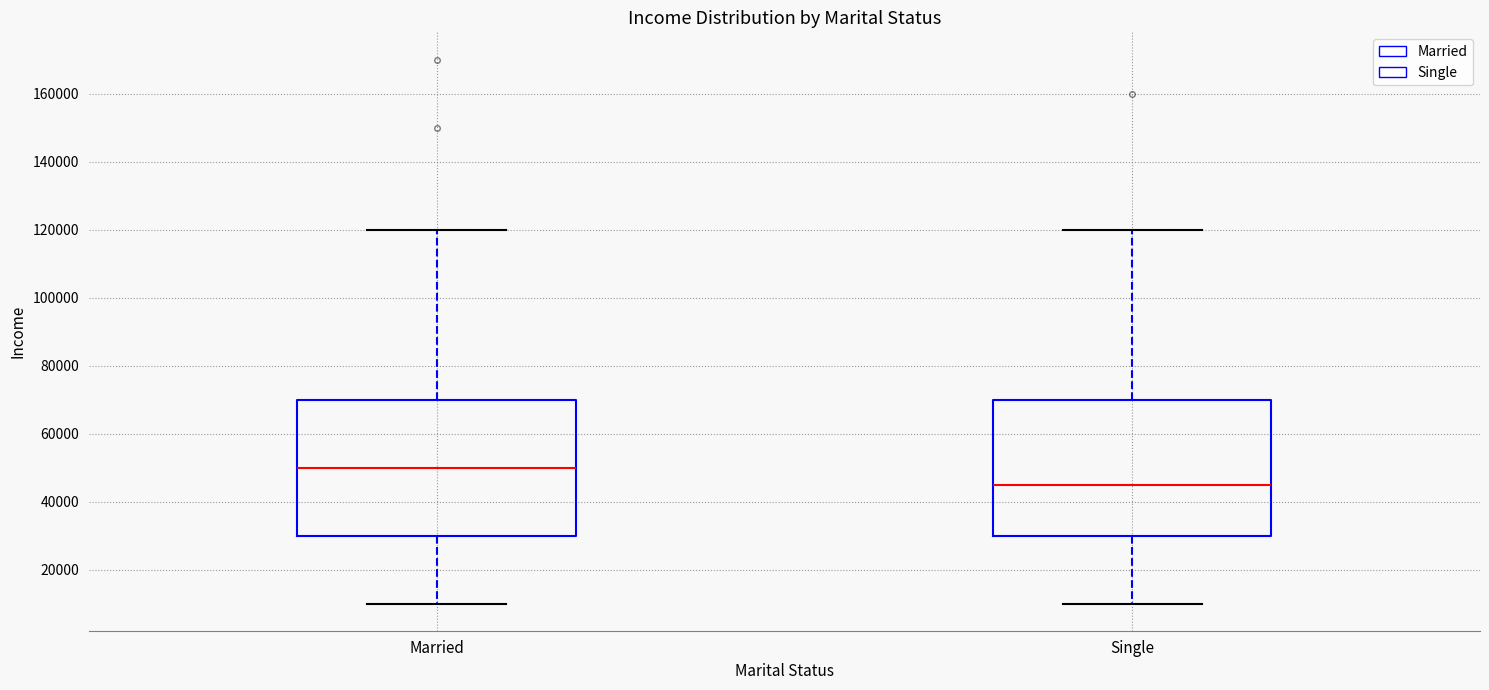

Reading left to right, transcribe this box plot: for each box, give where its median line is, the range the box spans, and where its two whiskers end, as read against the y-axis. The values are not printed on the chart, so give them approximately, as read against the axis.

Married: median 50000, box 30000 to 70000, whiskers 10000 to 120000
Single: median 46000, box 30000 to 70000, whiskers 10000 to 120000